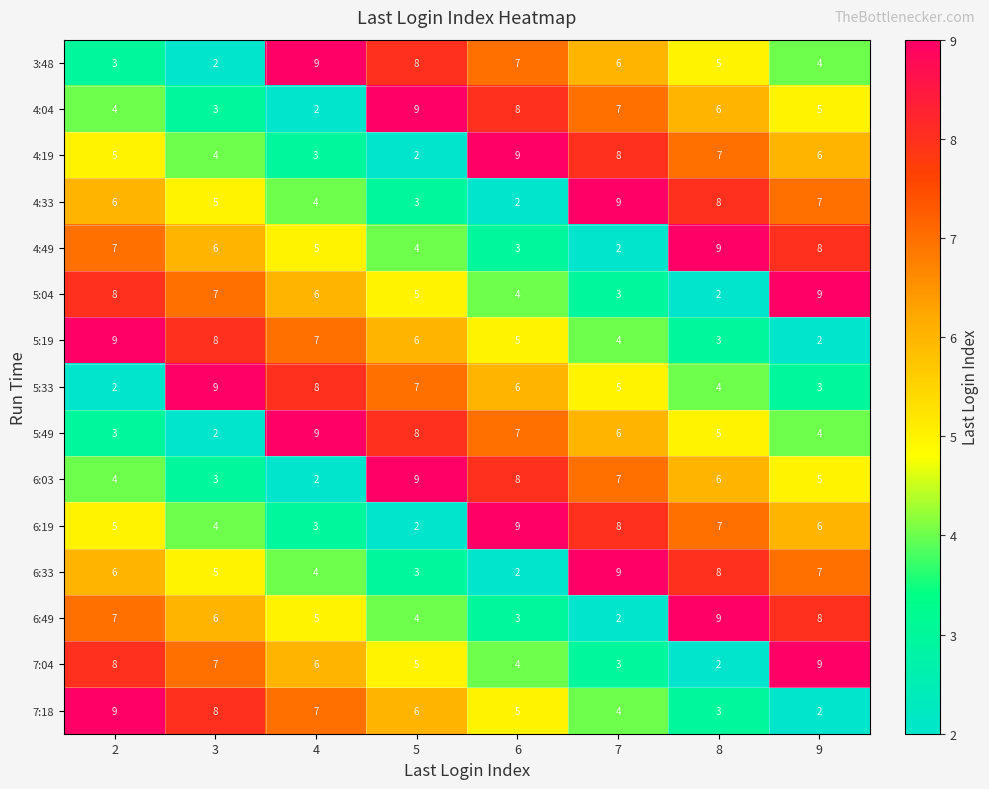

At which category is the sum across all series the highest?

2